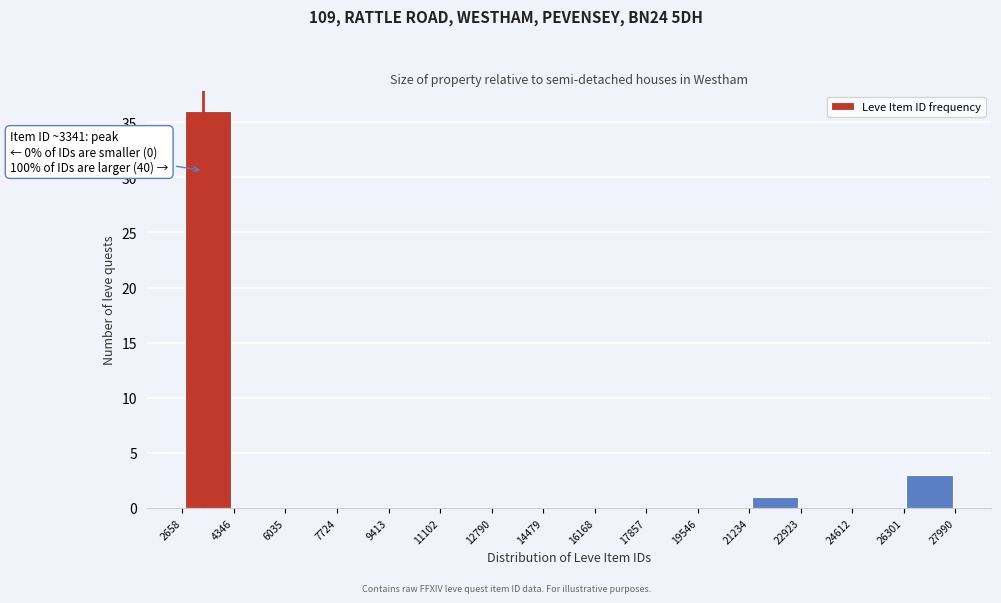

Over which range of the x-axis is the bar tallest?

2658 to 4346